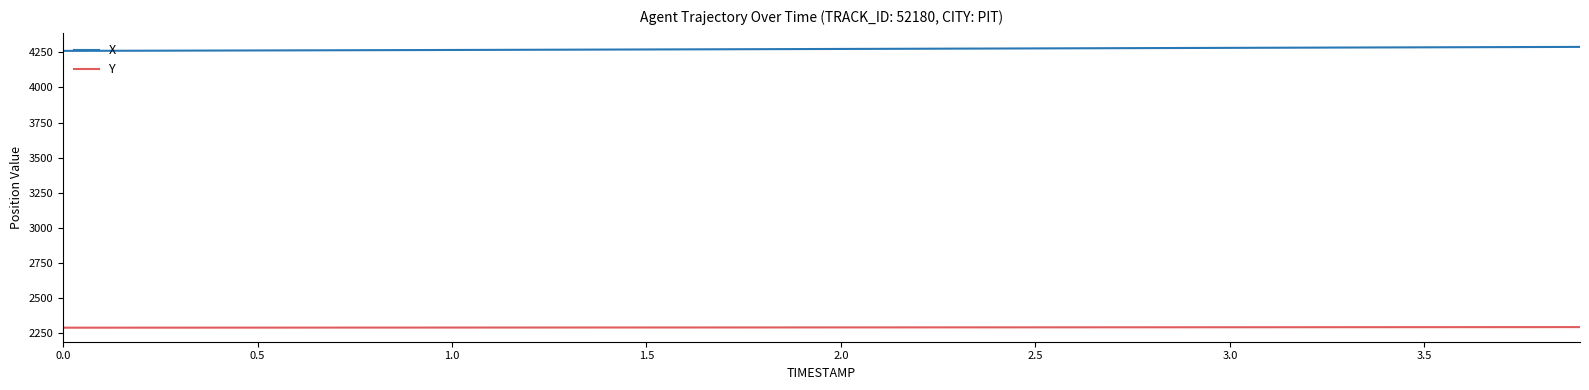

True or false: Y and X intersect in this chart.

False